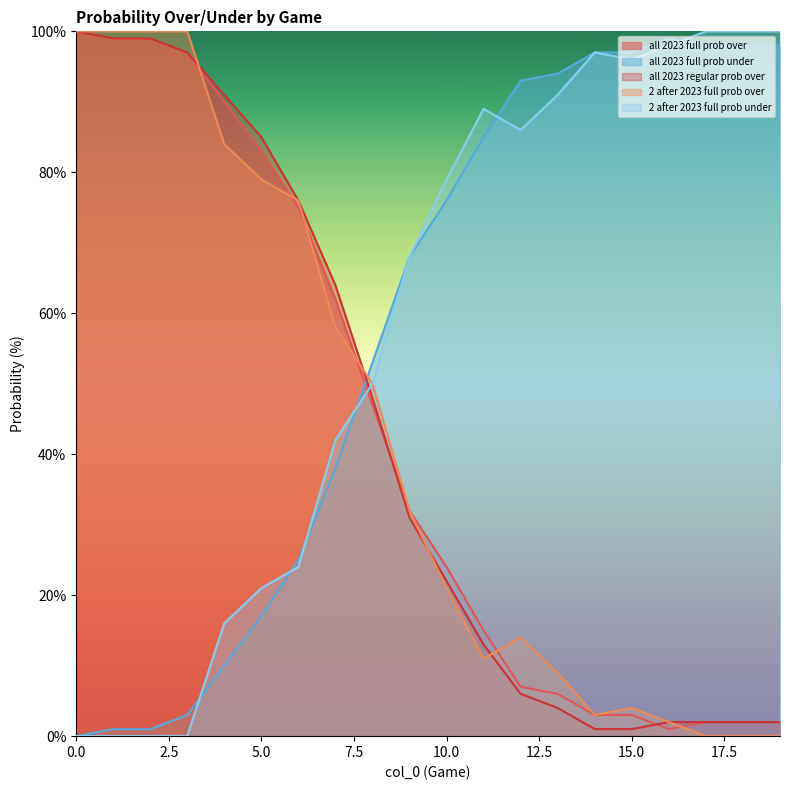

At 1, list the series in order from largest to smallest.

2 after 2023 full prob over, all 2023 full prob over, all 2023 regular prob over, all 2023 full prob under, 2 after 2023 full prob under